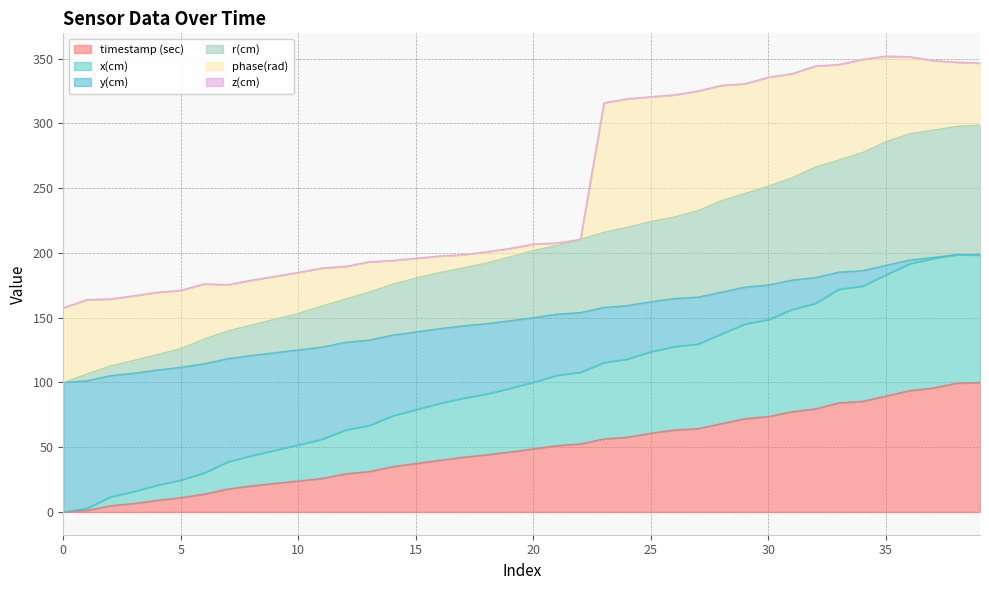

True or false: timestamp (sec) has a value of 89.6 at 35.

True